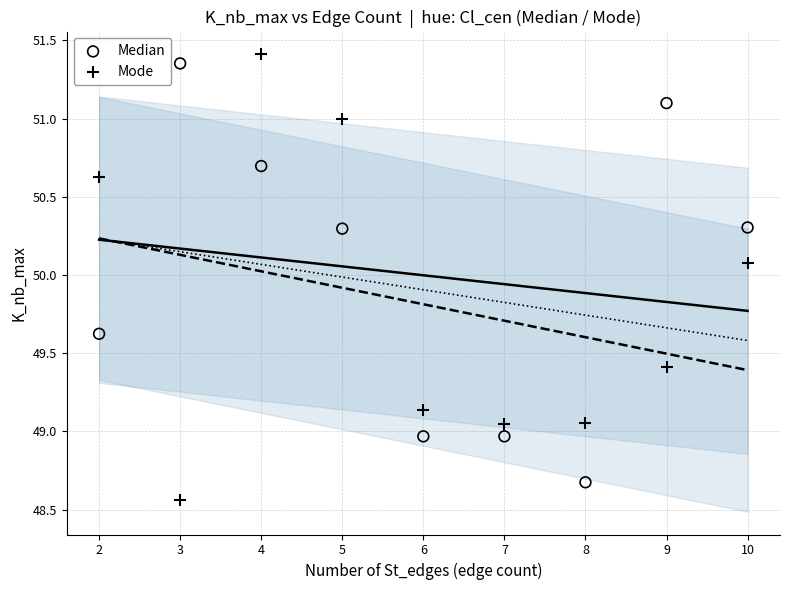

What is the X range (max minus min) for the scatter plot?

8.0